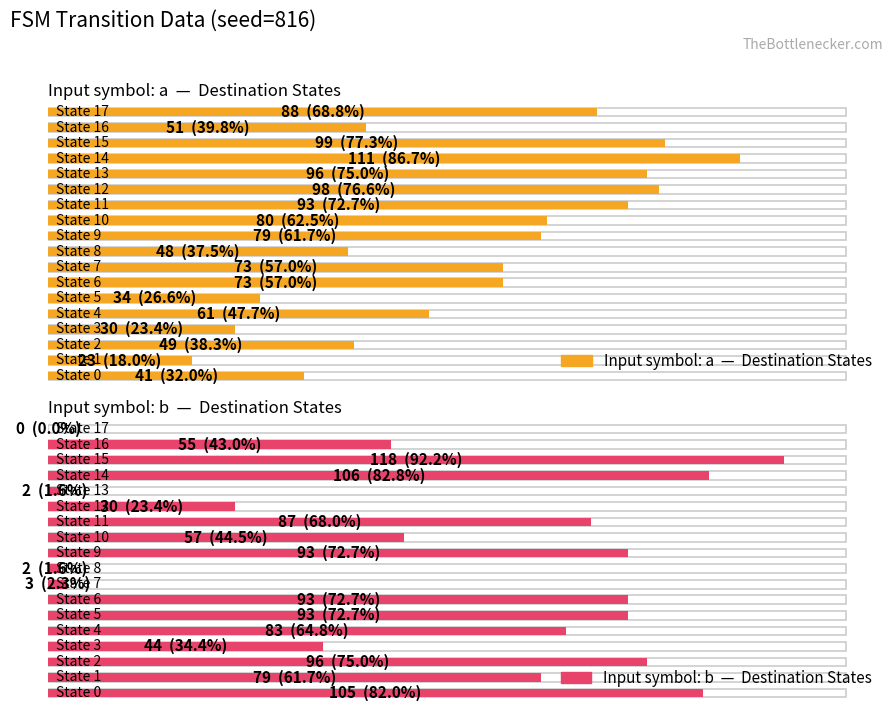

Which series has the largest range (max minus min)?

destination_state_b